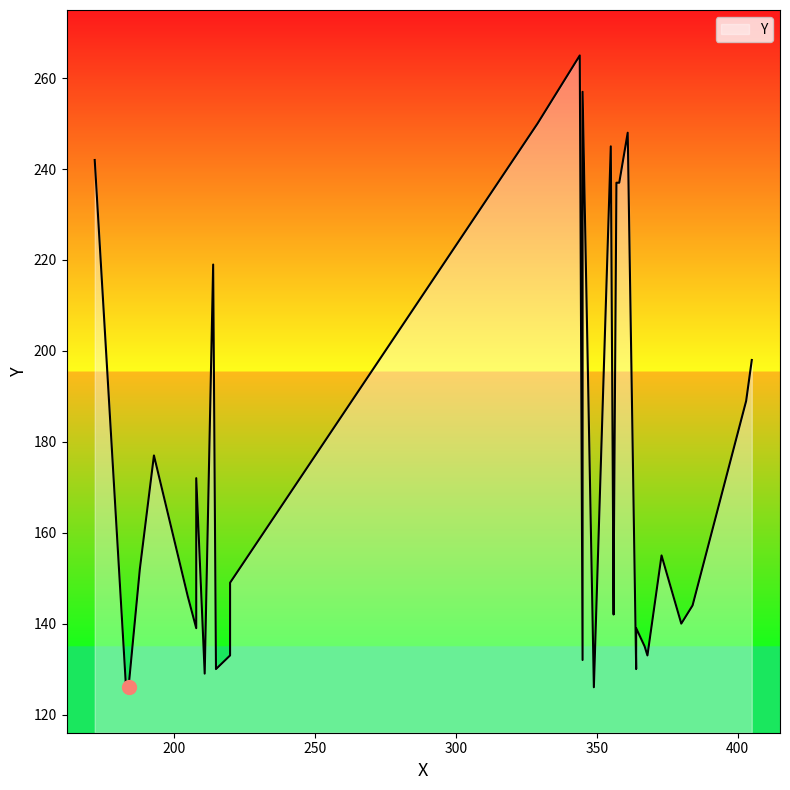

Which category has the highest value across all series?

344